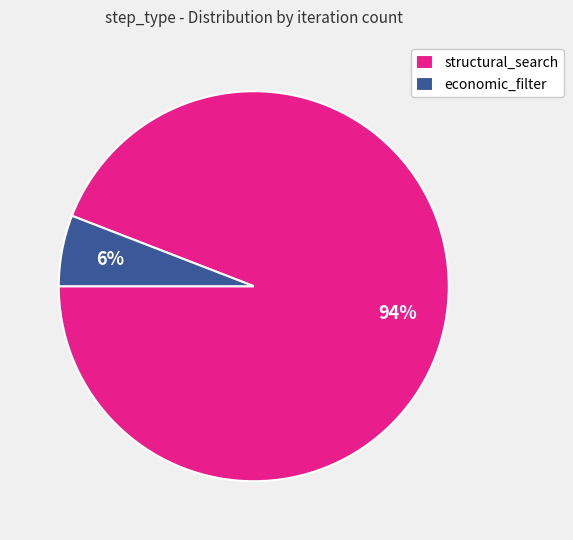

Rank the categories by value from highest to lowest.

structural_search, economic_filter